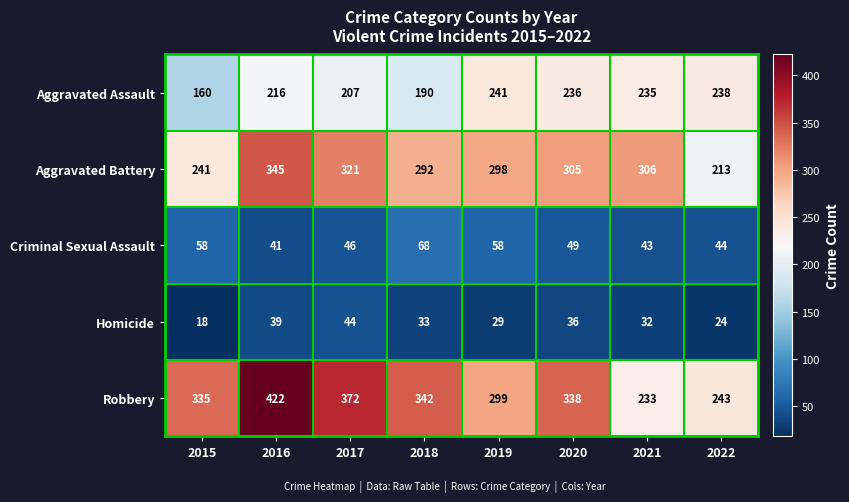

Rank the series by their maximum value, from highest to lowest.

Robbery, Aggravated Battery, Aggravated Assault, Criminal Sexual Assault, Homicide